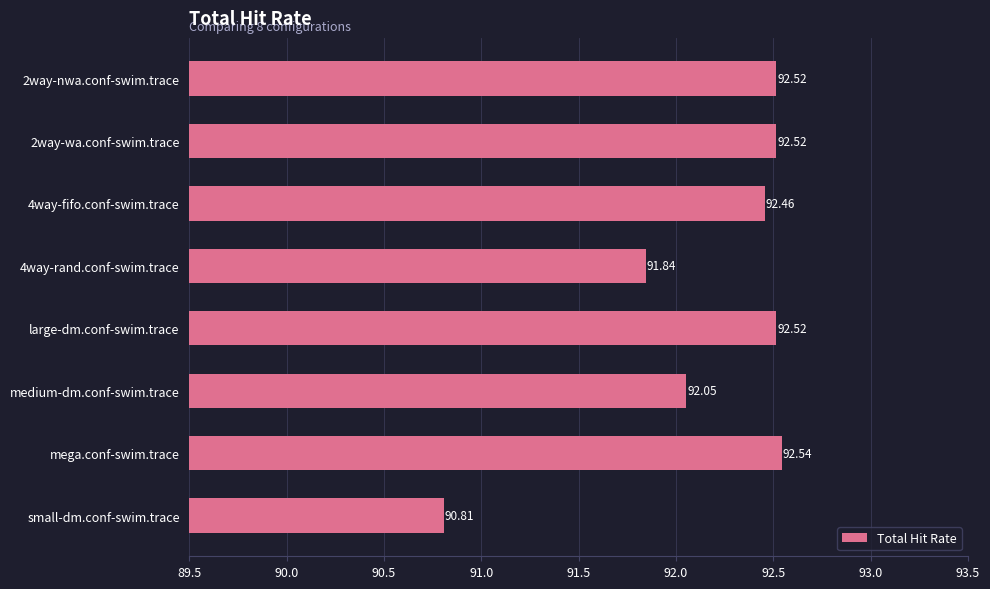

What is the change in value from 4way-rand.conf-swim.trace to mega.conf-swim.trace?

+0.7